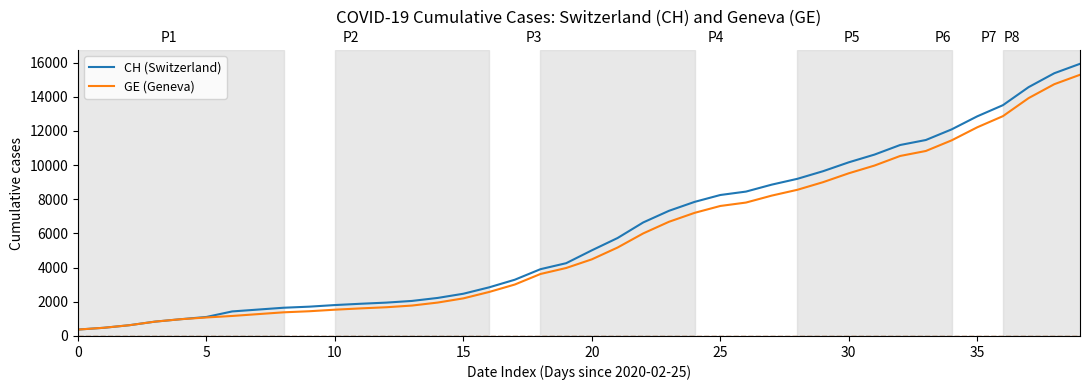

What is the difference between the highest and lowest values at 18?

281